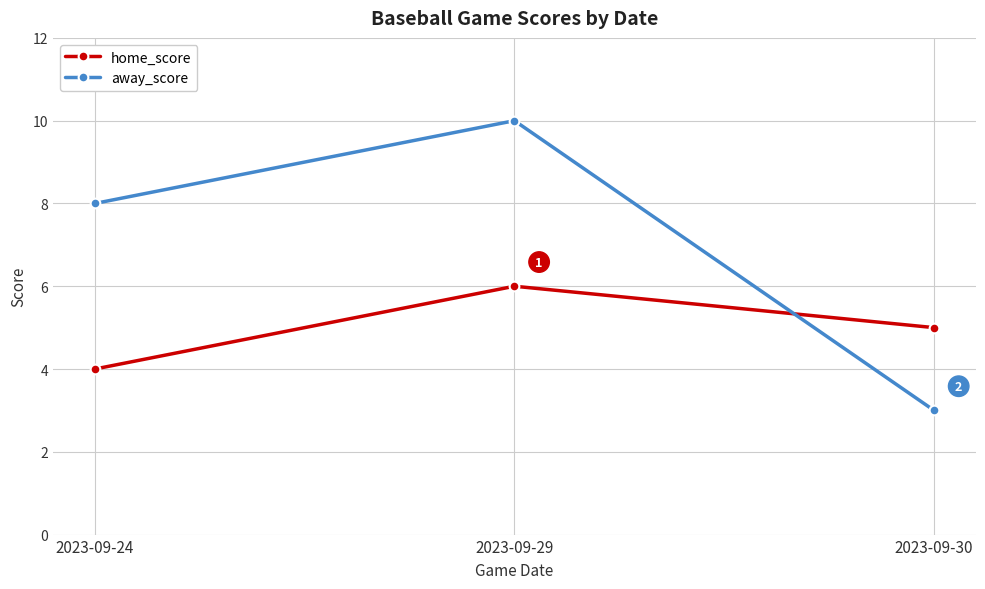

At which category does the chart reach its peak across all series?

2023-09-29